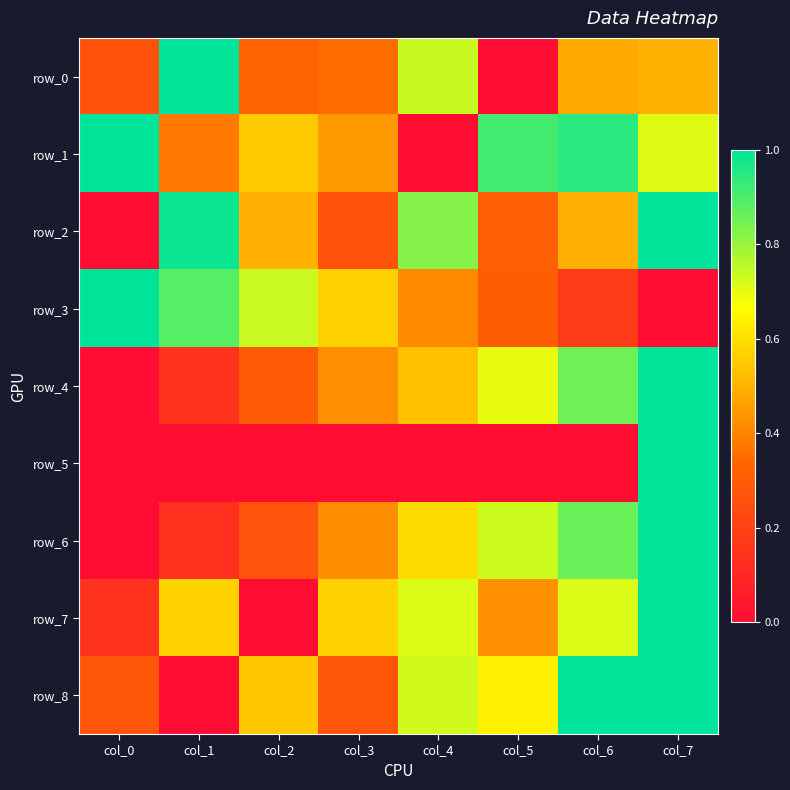

What is the approximate value of row_2 at col_5?

0.3